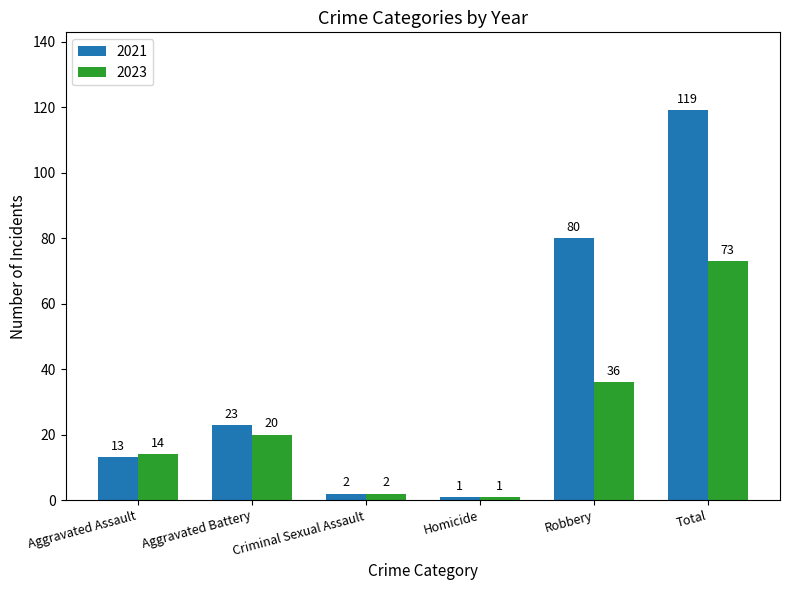

True or false: 2023 has a value of 2 at Criminal Sexual Assault.

True